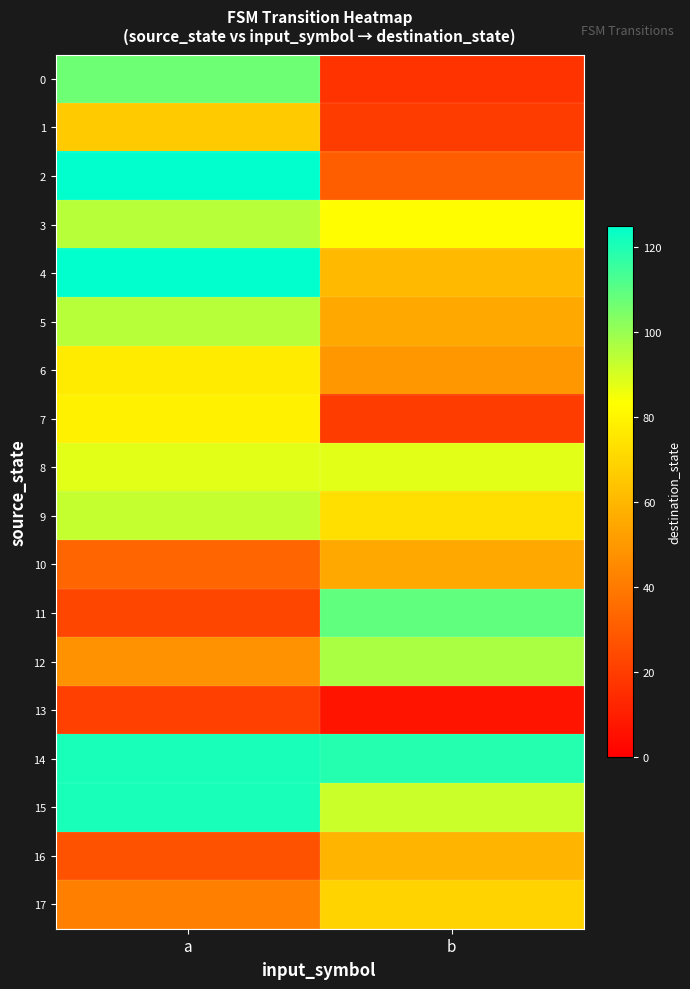

What is the smallest value displayed?

7